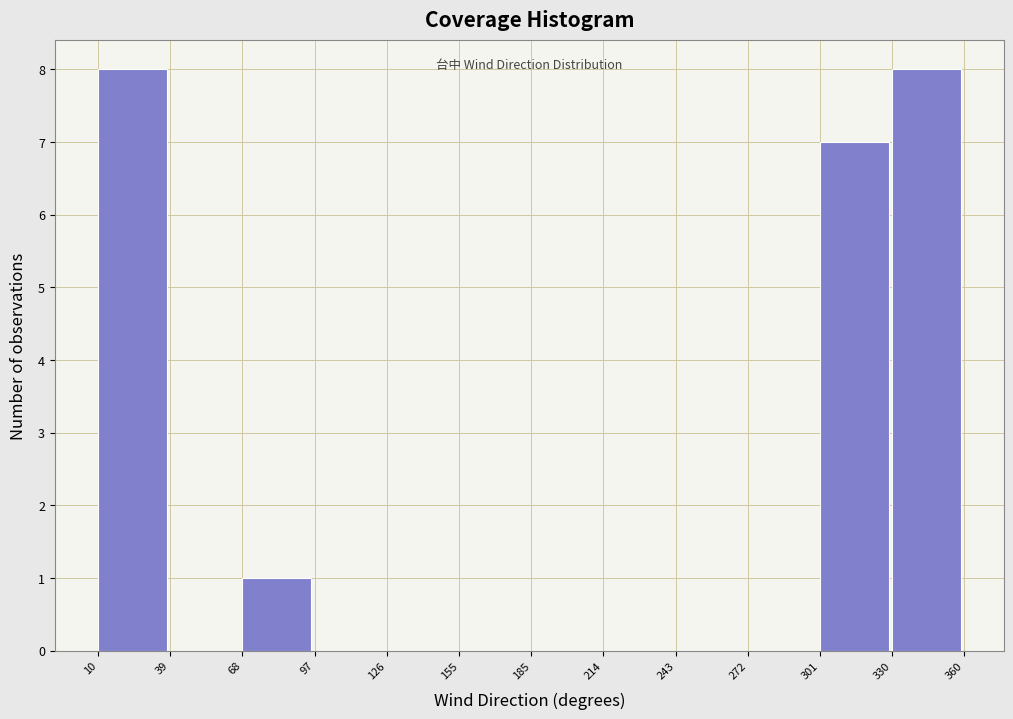

Reading left to right, transcribe this chart: for each bar, give the range it covers on the x-axis and its height. The values are not printed on the chart, so give them approximately, as read against the axis.

10 to 39: 8
39 to 68: 0
68 to 97: 1
97 to 126: 0
126 to 155: 0
155 to 185: 0
185 to 214: 0
214 to 243: 0
243 to 272: 0
272 to 301: 0
301 to 330: 7
330 to 360: 8